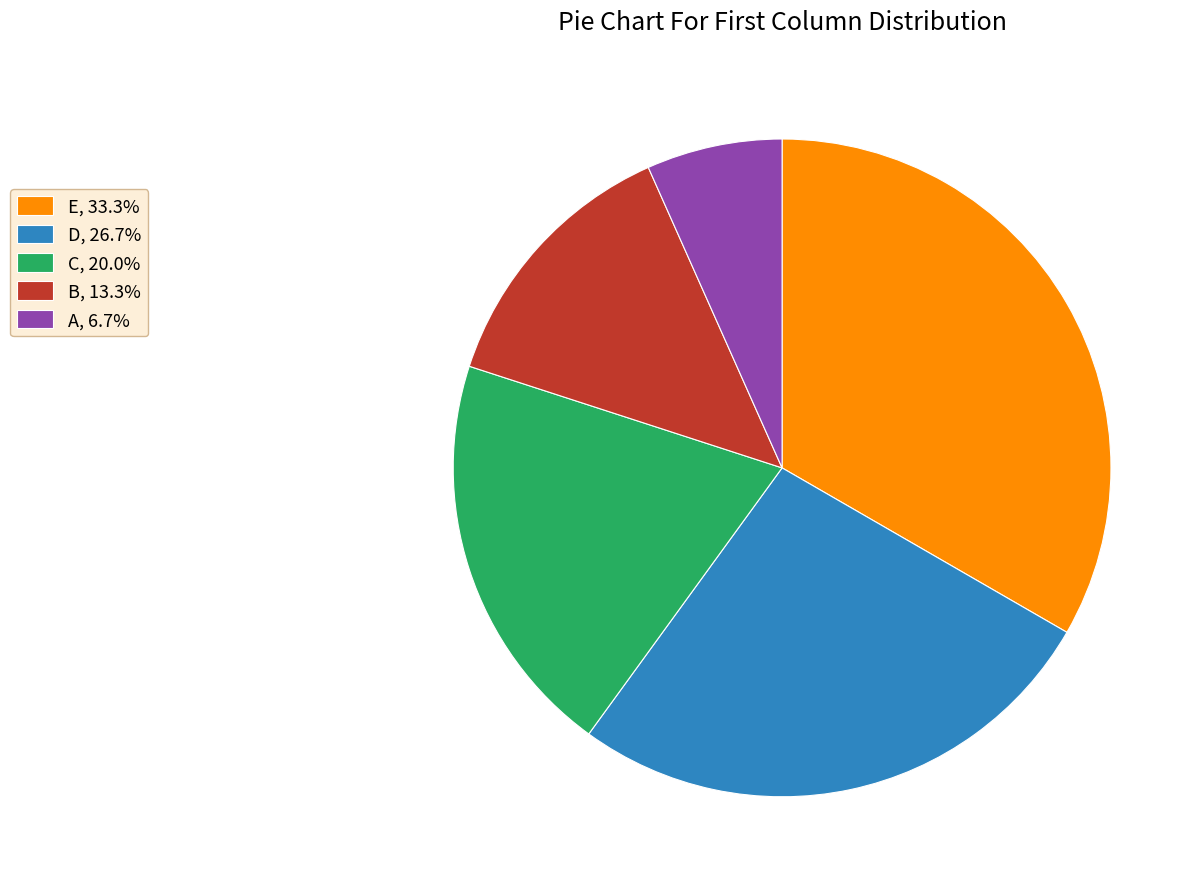

Count the number of slices in the pie.

5